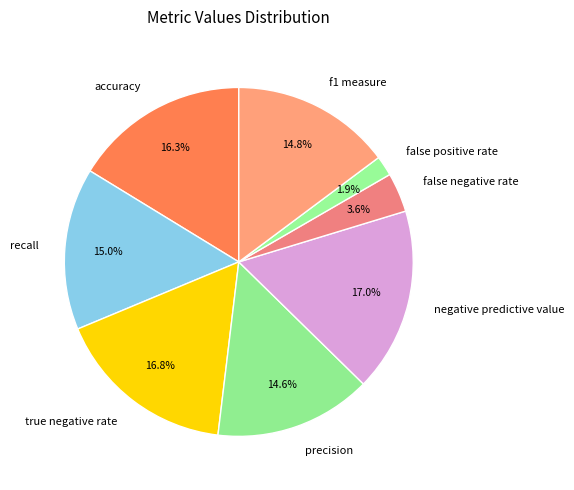

Which slice is the smallest?

false positive rate